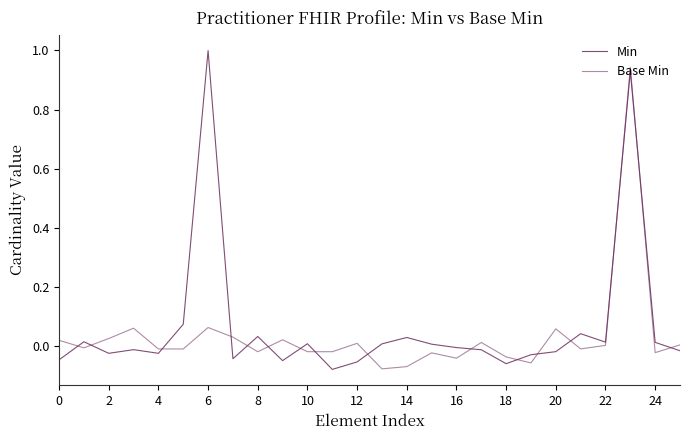

Reading left to right, extract all data points from this chart.

Min: -0.0	0.0	-0.0	-0.0	-0.0	0.1	1.0	-0.0	0.0	-0.0	0.0	-0.1	-0.1	0.0	0.0	0.0	-0.0	-0.0	-0.1	-0.0	-0.0	0.0	0.0	0.9	0.0	-0.0
Base Min: 0.0	-0.0	0.0	0.1	-0.0	-0.0	0.1	0.0	-0.0	0.0	-0.0	-0.0	0.0	-0.1	-0.1	-0.0	-0.0	0.0	-0.0	-0.1	0.1	-0.0	0.0	0.9	-0.0	0.0